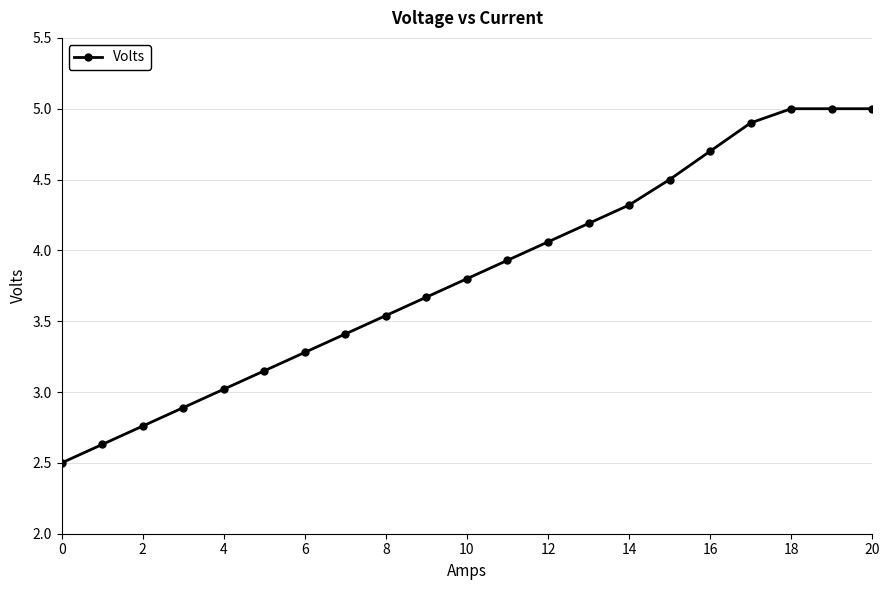

What is the value of the 15th point from the left?

4.3